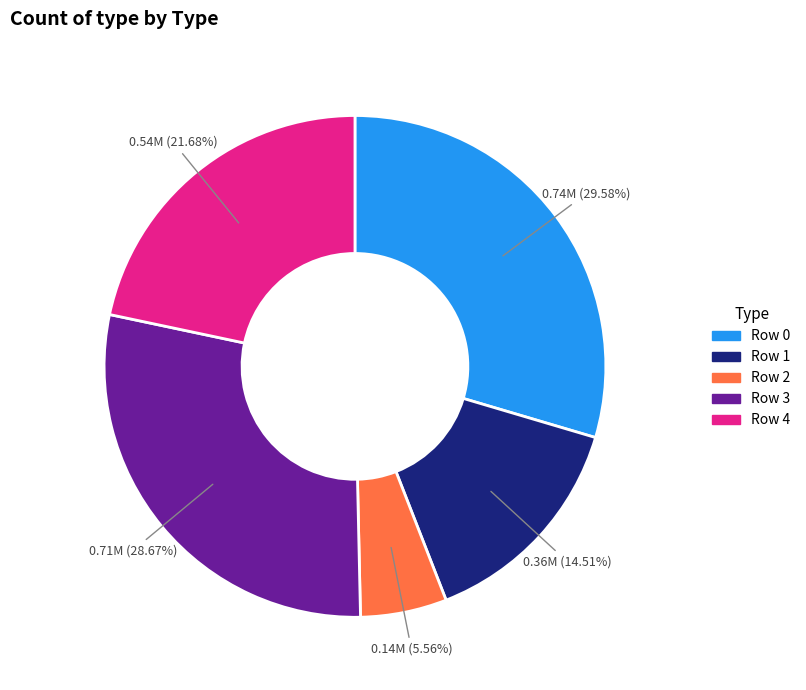

Is there any slice that represents more than half of the pie?

No